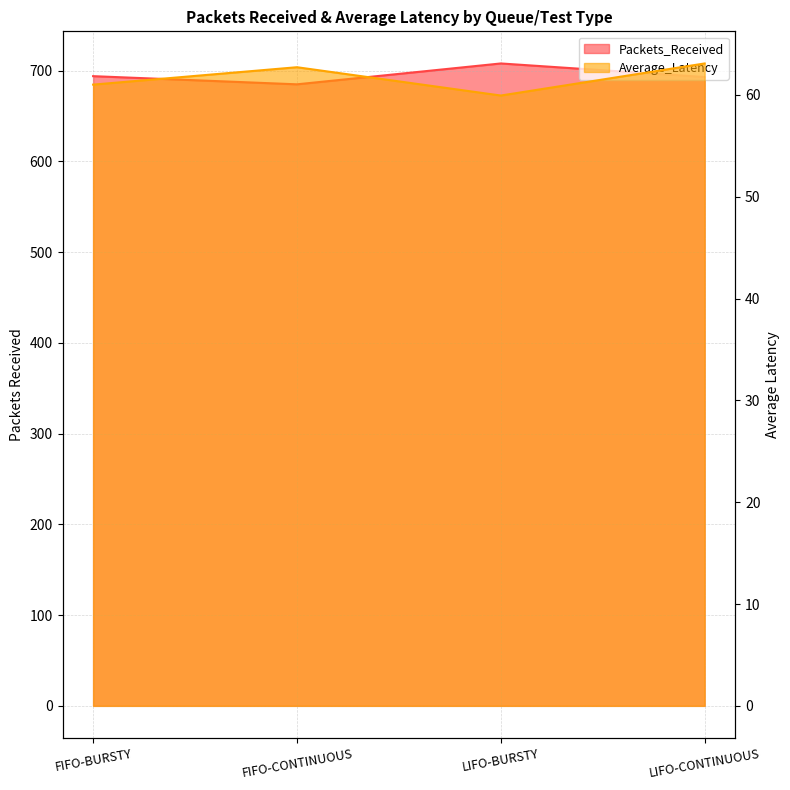

The Average_Latency series shows 61.0 at FIFO-BURSTY. True or false?

True